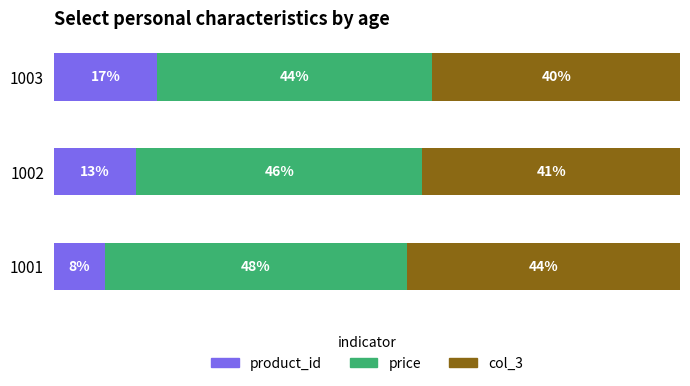

What are all the series names shown in the legend?

product_id, price, col_3